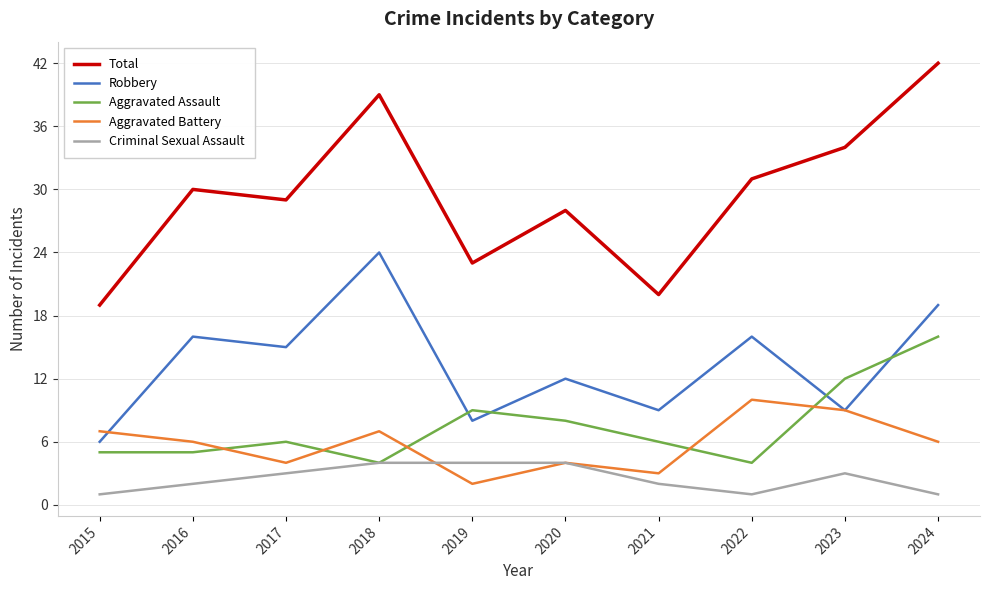

Between 2015 and 2022, which series saw the biggest shift?

Total